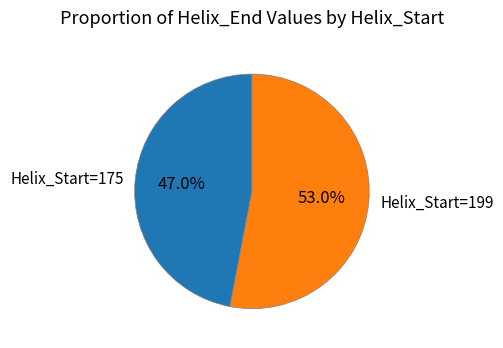

To the nearest percent, what is the average slice percentage?

50%